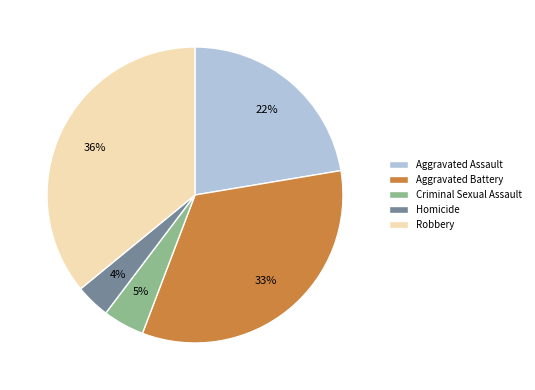

Which slice is the smallest?

Homicide